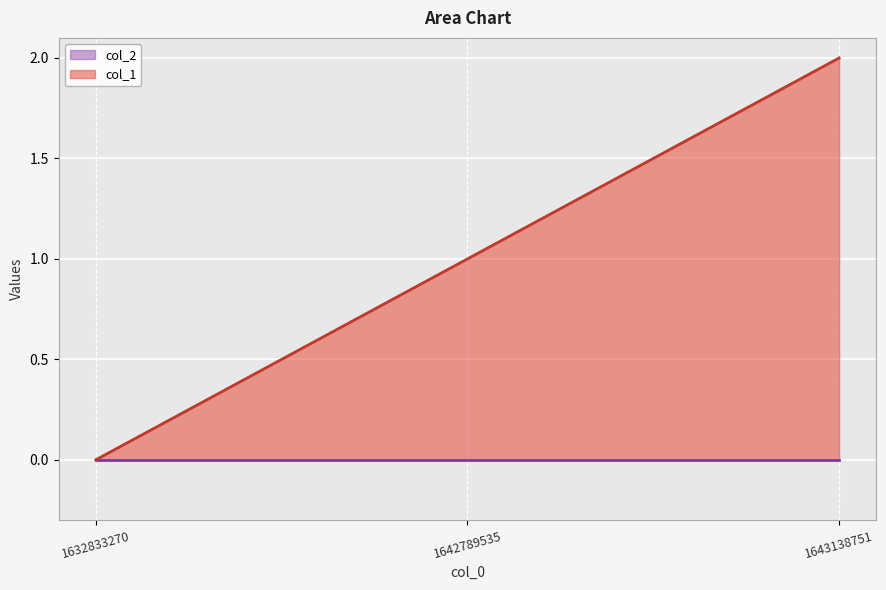

Count the number of values greater than 1.

1